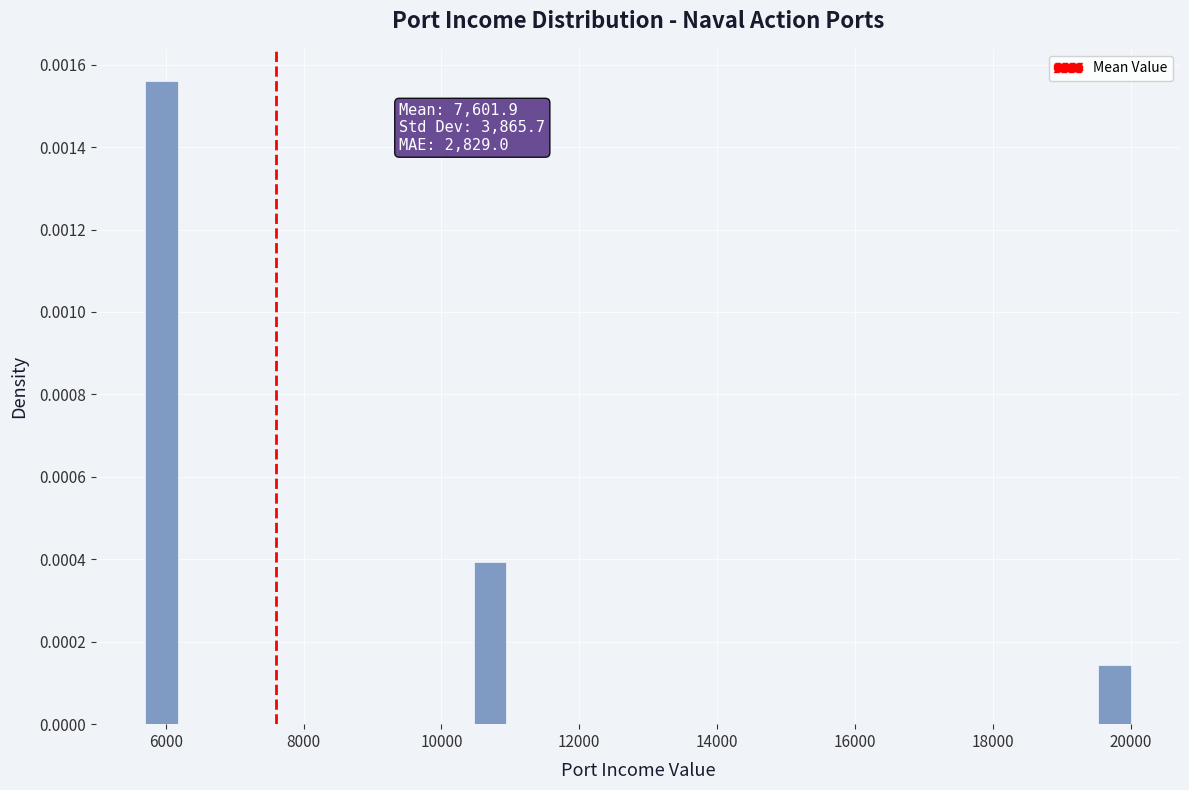

Around what value on the x-axis is the tallest bar? Give the approximate position of its centre, as read against the axis.

6000